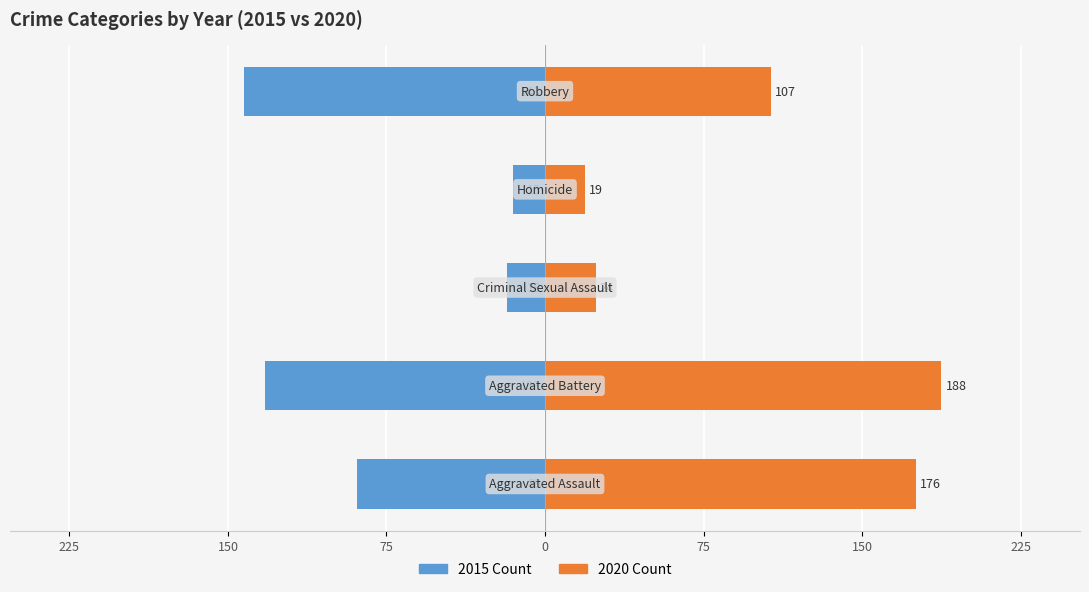

What is the lowest value of the 2015 Count series?

-143